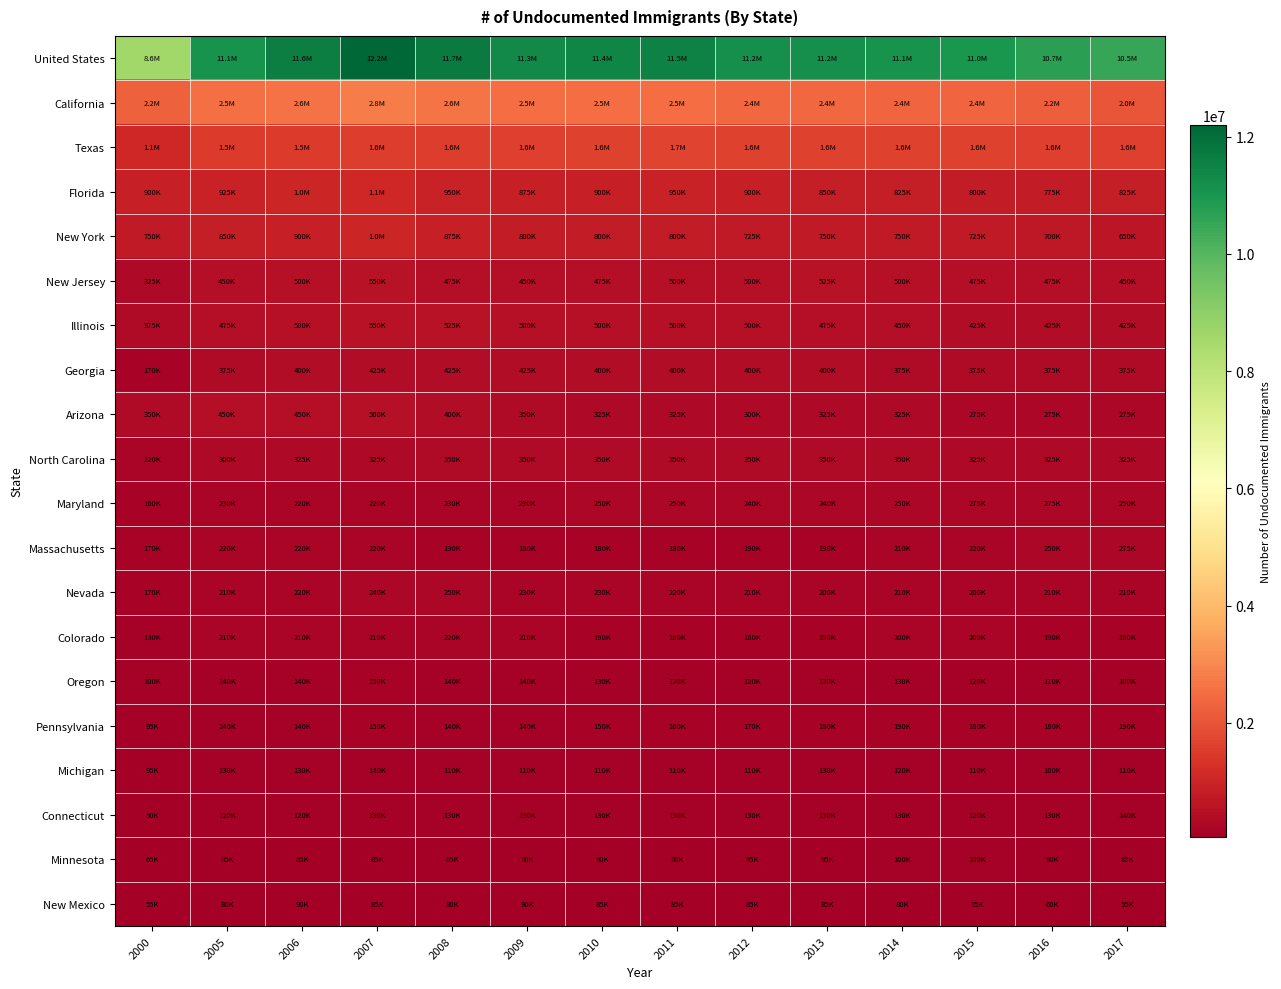

Reading right to left, extract all data points from this chart.

United States: 2017=10500000	2016=10700000	2015=11000000	2014=11100000	2013=11200000	2012=11200000	2011=11500000	2010=11400000	2009=11300000	2008=11700000	2007=12200000	2006=11600000	2005=11100000	2000=8600000
California: 2017=2000000	2016=2200000	2015=2350000	2014=2350000	2013=2400000	2012=2400000	2011=2500000	2010=2500000	2009=2500000	2008=2650000	2007=2800000	2006=2600000	2005=2550000	2000=2250000
Texas: 2017=1600000	2016=1600000	2015=1650000	2014=1650000	2013=1650000	2012=1650000	2011=1700000	2010=1650000	2009=1600000	2008=1550000	2007=1550000	2006=1500000	2005=1500000	2000=1050000
Florida: 2017=825000	2016=775000	2015=800000	2014=825000	2013=850000	2012=900000	2011=950000	2010=900000	2009=875000	2008=950000	2007=1050000	2006=1000000	2005=925000	2000=900000
New York: 2017=650000	2016=700000	2015=725000	2014=750000	2013=750000	2012=725000	2011=800000	2010=800000	2009=800000	2008=875000	2007=1000000	2006=900000	2005=850000	2000=750000
New Jersey: 2017=450000	2016=475000	2015=475000	2014=500000	2013=525000	2012=500000	2011=500000	2010=475000	2009=450000	2008=475000	2007=550000	2006=500000	2005=450000	2000=325000
Illinois: 2017=425000	2016=425000	2015=425000	2014=450000	2013=475000	2012=500000	2011=500000	2010=500000	2009=500000	2008=525000	2007=550000	2006=500000	2005=475000	2000=375000
Georgia: 2017=375000	2016=375000	2015=375000	2014=375000	2013=400000	2012=400000	2011=400000	2010=400000	2009=425000	2008=425000	2007=425000	2006=400000	2005=375000	2000=170000
Arizona: 2017=275000	2016=275000	2015=275000	2014=325000	2013=325000	2012=300000	2011=325000	2010=325000	2009=350000	2008=400000	2007=500000	2006=450000	2005=450000	2000=350000
North Carolina: 2017=325000	2016=325000	2015=325000	2014=350000	2013=350000	2012=350000	2011=350000	2010=350000	2009=350000	2008=350000	2007=325000	2006=325000	2005=300000	2000=220000
Maryland: 2017=250000	2016=275000	2015=275000	2014=250000	2013=240000	2012=240000	2011=250000	2010=250000	2009=230000	2008=230000	2007=220000	2006=220000	2005=230000	2000=160000
Massachusetts: 2017=275000	2016=250000	2015=220000	2014=210000	2013=190000	2012=190000	2011=180000	2010=180000	2009=180000	2008=190000	2007=220000	2006=220000	2005=220000	2000=170000
Nevada: 2017=210000	2016=210000	2015=200000	2014=210000	2013=200000	2012=210000	2011=220000	2010=230000	2009=230000	2008=250000	2007=240000	2006=220000	2005=210000	2000=170000
Colorado: 2017=180000	2016=190000	2015=200000	2014=200000	2013=190000	2012=180000	2011=180000	2010=190000	2009=210000	2008=220000	2007=210000	2006=210000	2005=210000	2000=130000
Oregon: 2017=100000	2016=110000	2015=120000	2014=130000	2013=130000	2012=120000	2011=130000	2010=130000	2009=140000	2008=140000	2007=150000	2006=140000	2005=140000	2000=100000
Pennsylvania: 2017=190000	2016=180000	2015=180000	2014=190000	2013=180000	2012=170000	2011=160000	2010=150000	2009=140000	2008=140000	2007=150000	2006=140000	2005=140000	2000=95000
Michigan: 2017=110000	2016=100000	2015=110000	2014=120000	2013=130000	2012=110000	2011=110000	2010=110000	2009=110000	2008=110000	2007=140000	2006=130000	2005=130000	2000=95000
Connecticut: 2017=140000	2016=130000	2015=120000	2014=130000	2013=130000	2012=130000	2011=130000	2010=130000	2009=130000	2008=130000	2007=130000	2006=120000	2005=120000	2000=50000
Minnesota: 2017=85000	2016=90000	2015=100000	2014=100000	2013=95000	2012=95000	2011=90000	2010=90000	2009=90000	2008=85000	2007=85000	2006=85000	2005=85000	2000=65000
New Mexico: 2017=55000	2016=60000	2015=75000	2014=80000	2013=85000	2012=85000	2011=85000	2010=85000	2009=90000	2008=80000	2007=85000	2006=90000	2005=80000	2000=55000